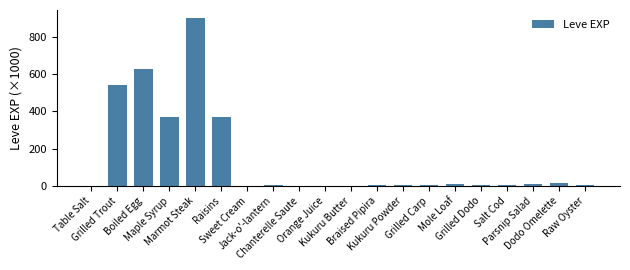

What is the sum of all values?

2881